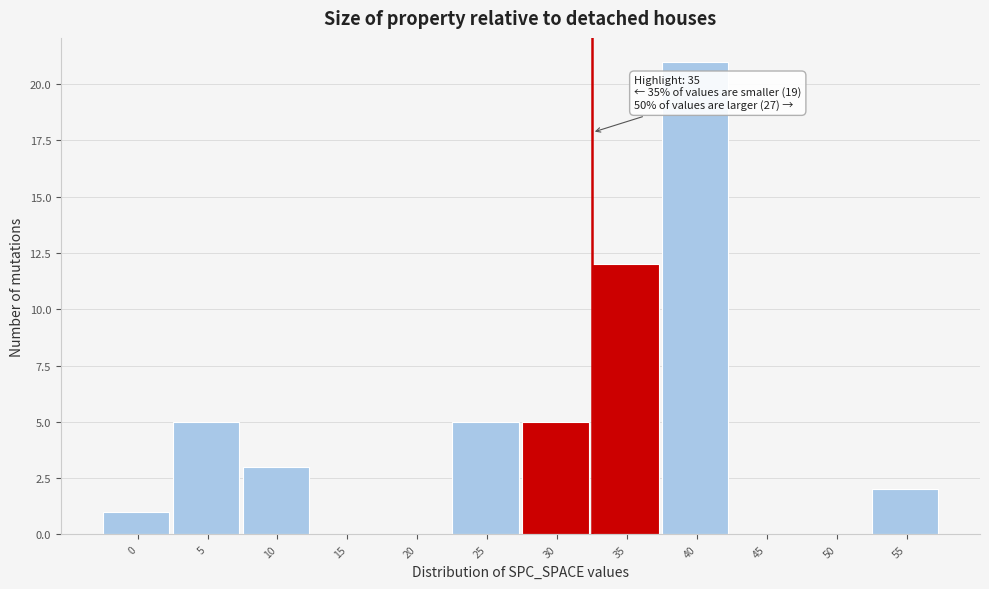

Reading left to right, what are all the values shown in this chart?

0=1	5=5	10=3	15=0	20=0	25=5	30=5	35=12	40=21	45=0	50=0	55=2